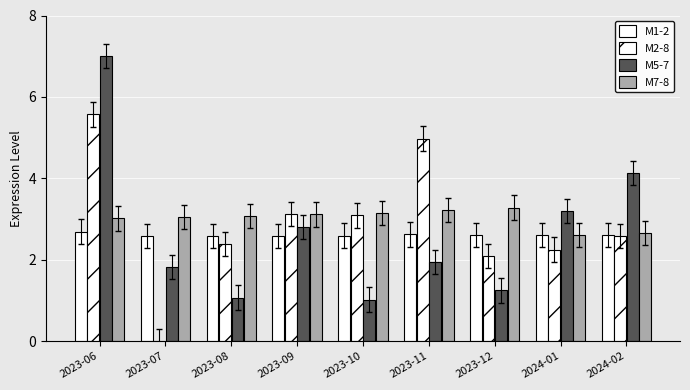

Count the number of categories in the chart.

9